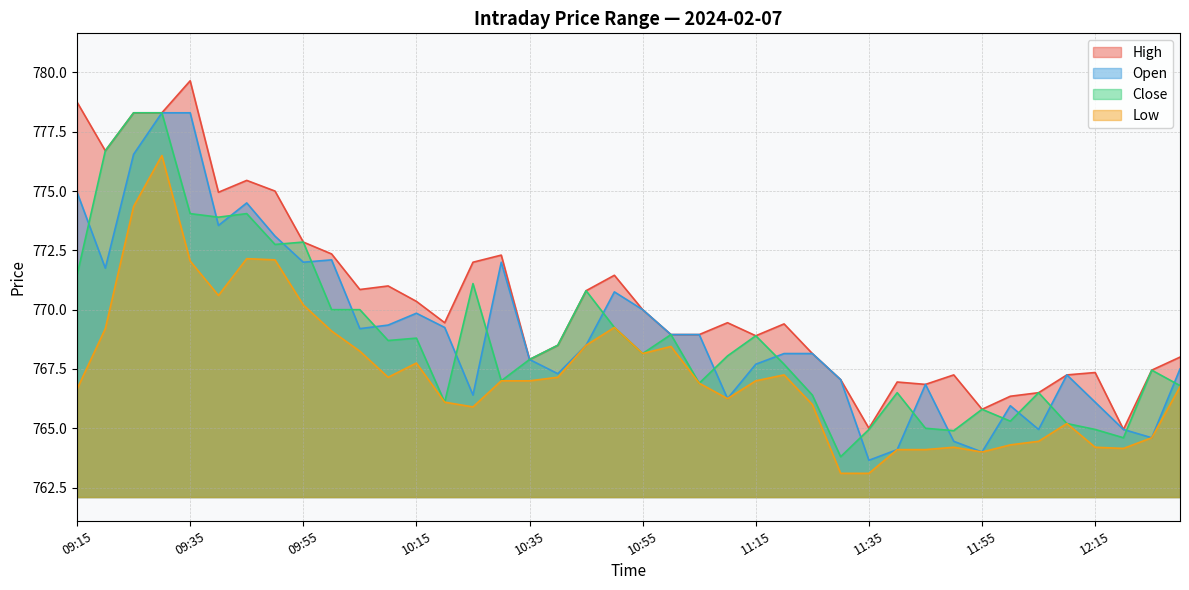

What is the value of the Low point at the 8th from the left?

772.1